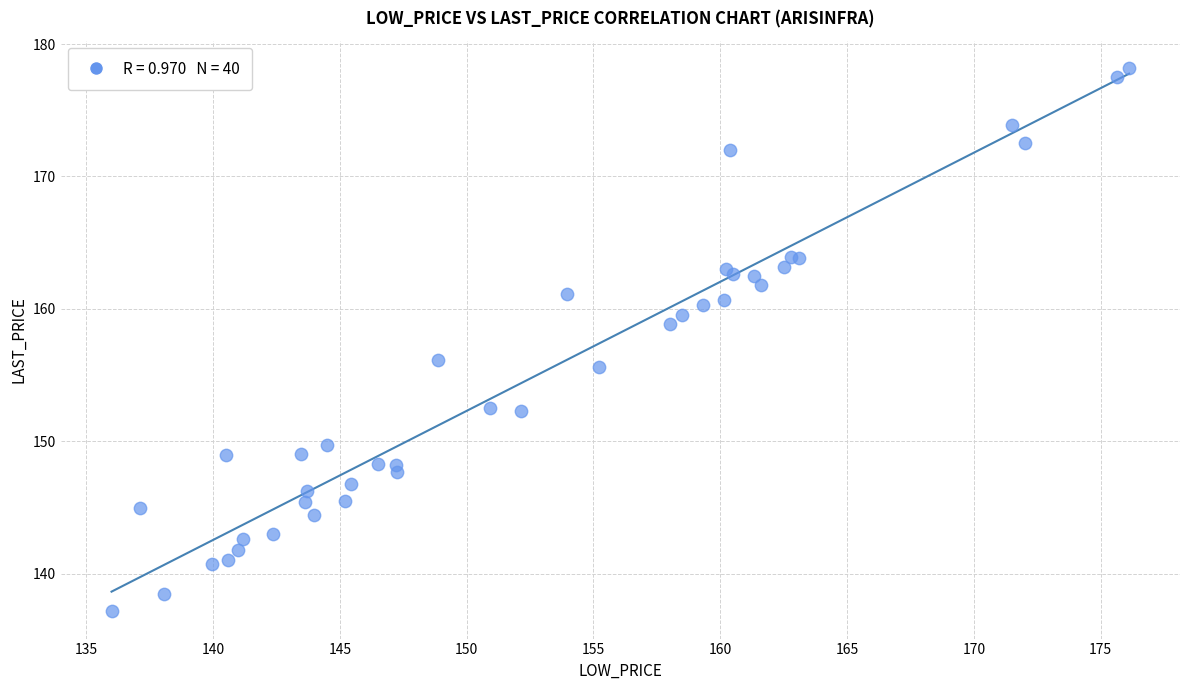

What Y value in the scatter plot is closest to 157?

156.1